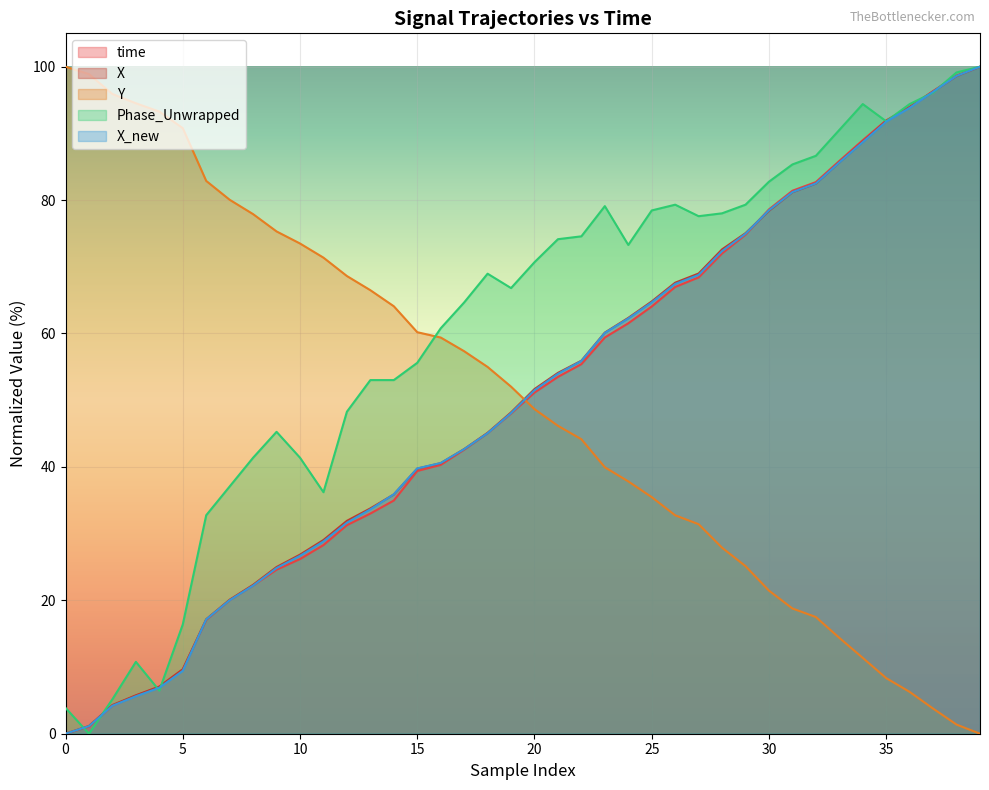

Does the chart display data point markers on the line(s)?

No